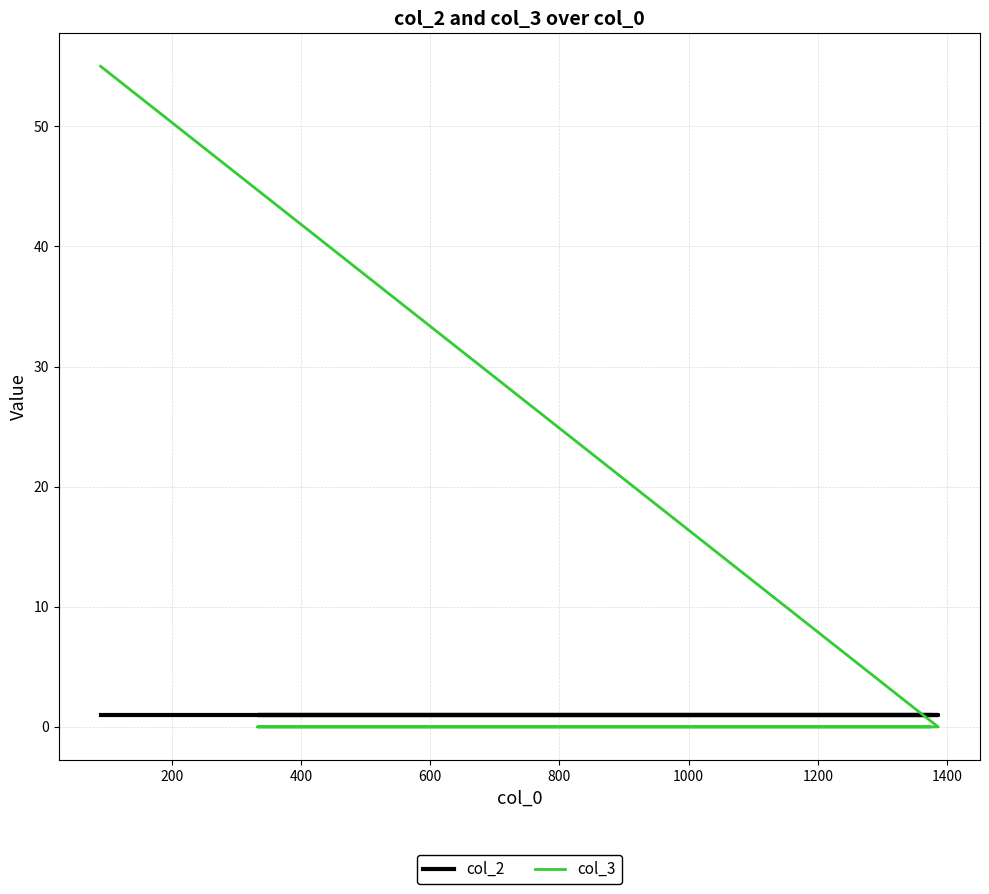

List the series in order of their overall mean, lowest first.

col_2, col_3